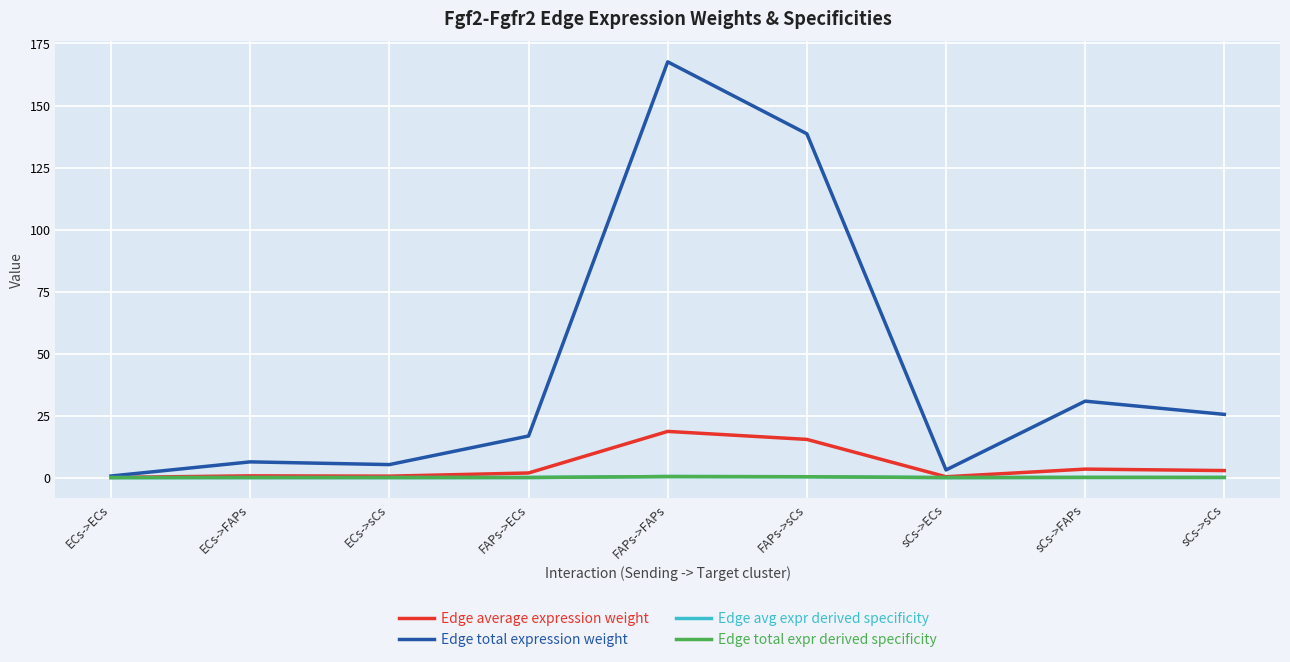

List the labels in order of Edge total expr derived specificity value, smallest first.

ECs->ECs, sCs->ECs, ECs->sCs, ECs->FAPs, FAPs->ECs, sCs->sCs, sCs->FAPs, FAPs->sCs, FAPs->FAPs